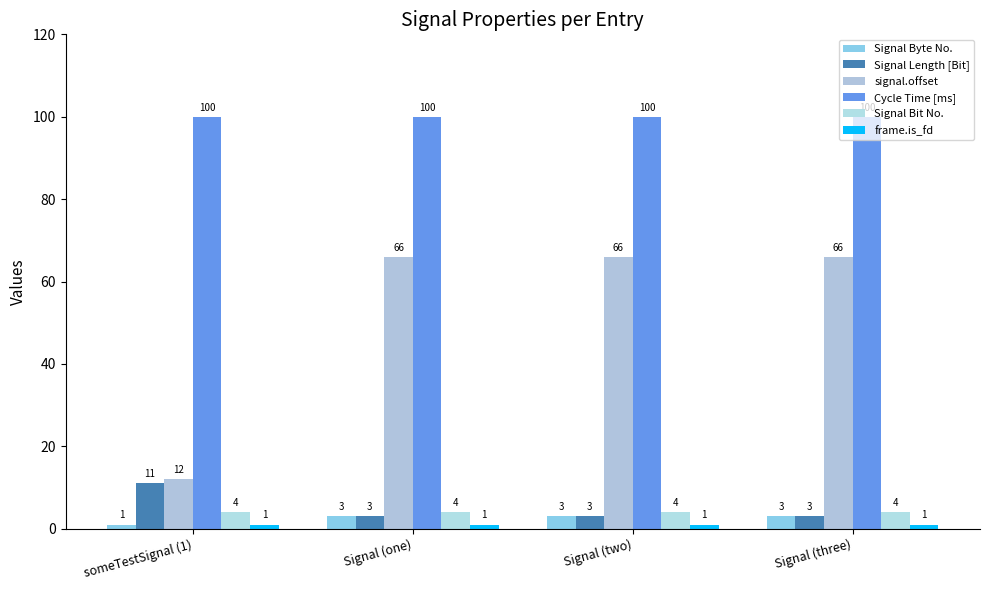

What is the maximum value for frame.is_fd?

1